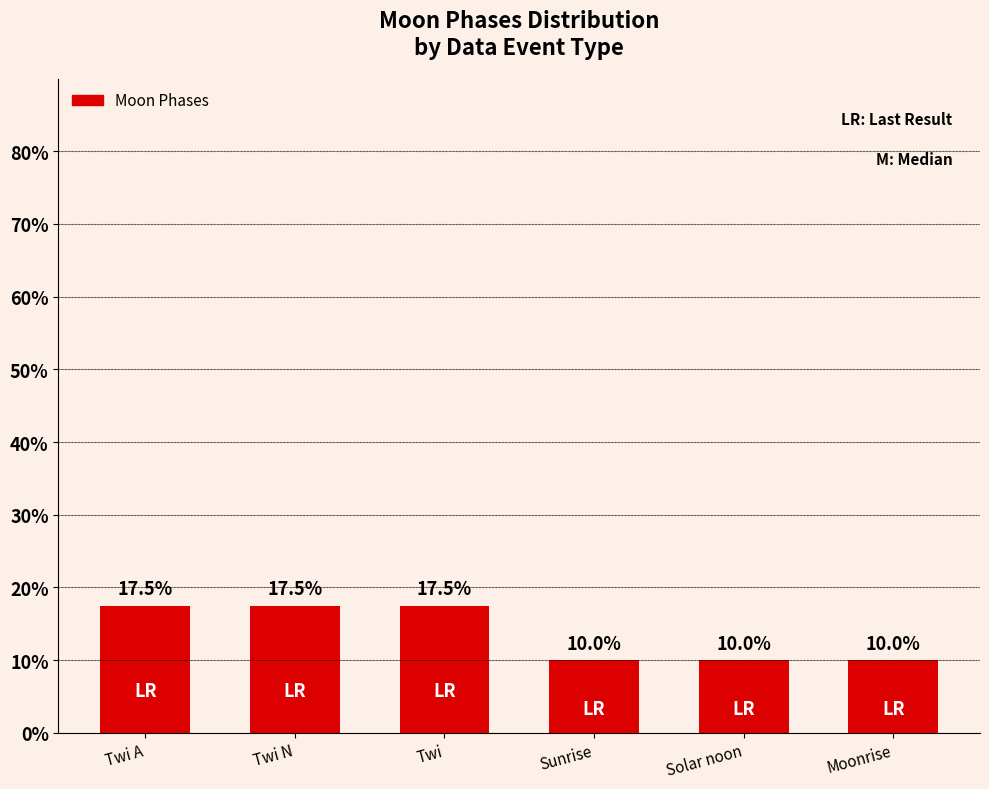

What value does the data have at Twi N?

17.5